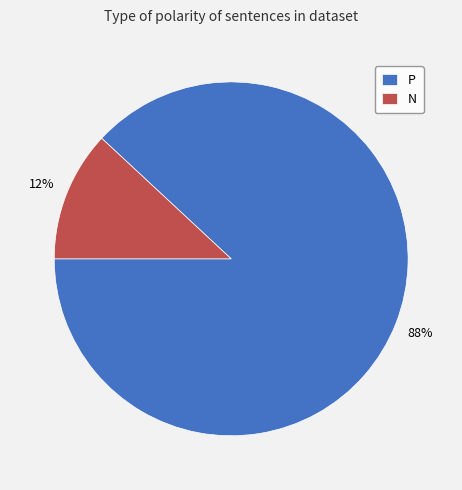

Rank the categories by value from highest to lowest.

P, N